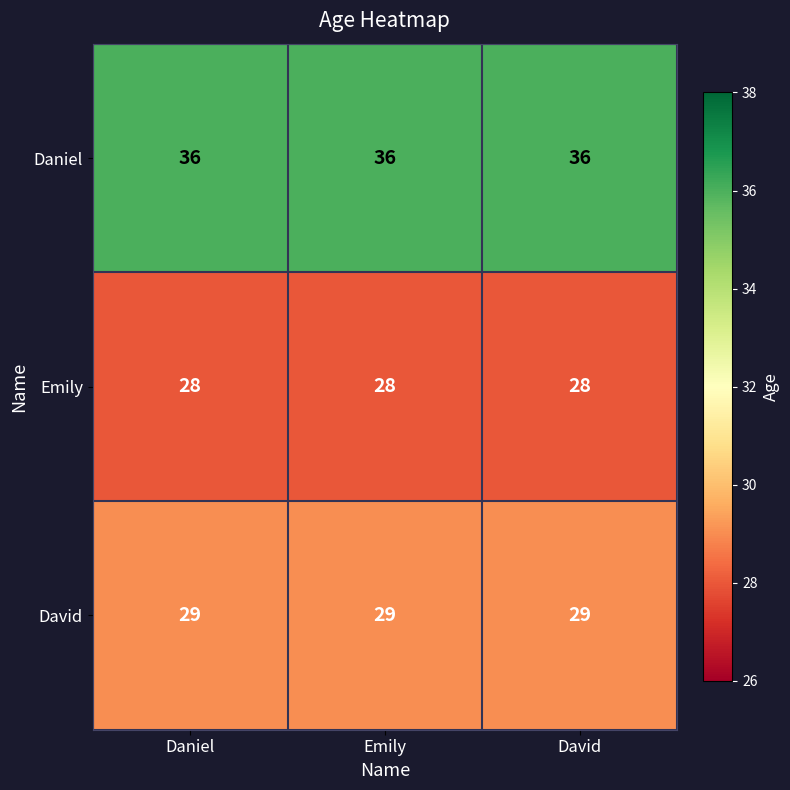

What is the greatest value displayed?

36